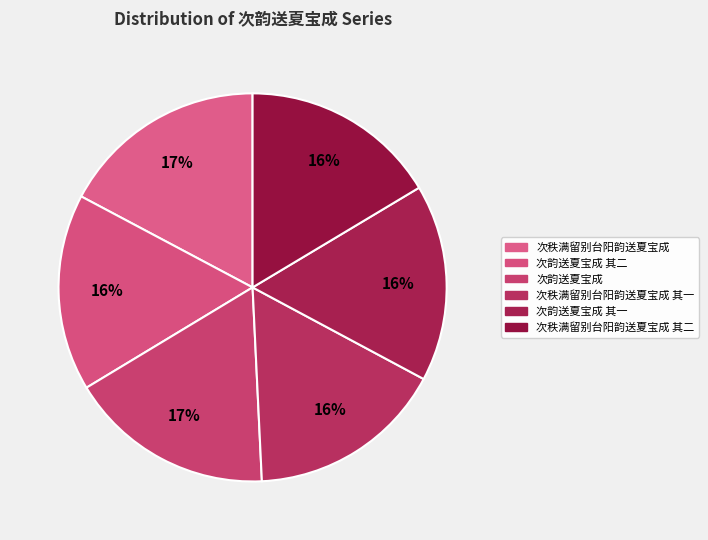

How many segments does this pie chart have?

6